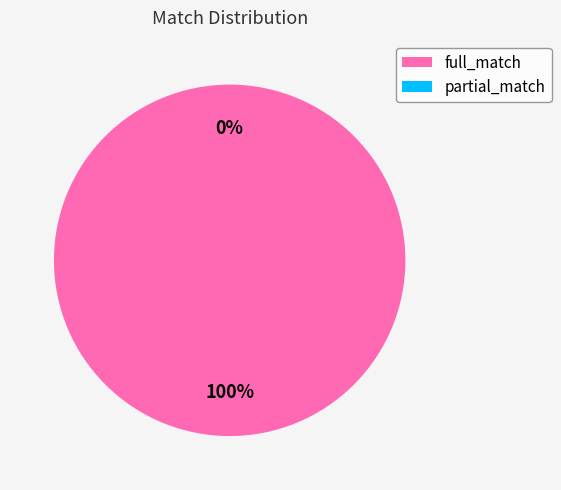

Is there any slice that represents more than half of the pie?

Yes